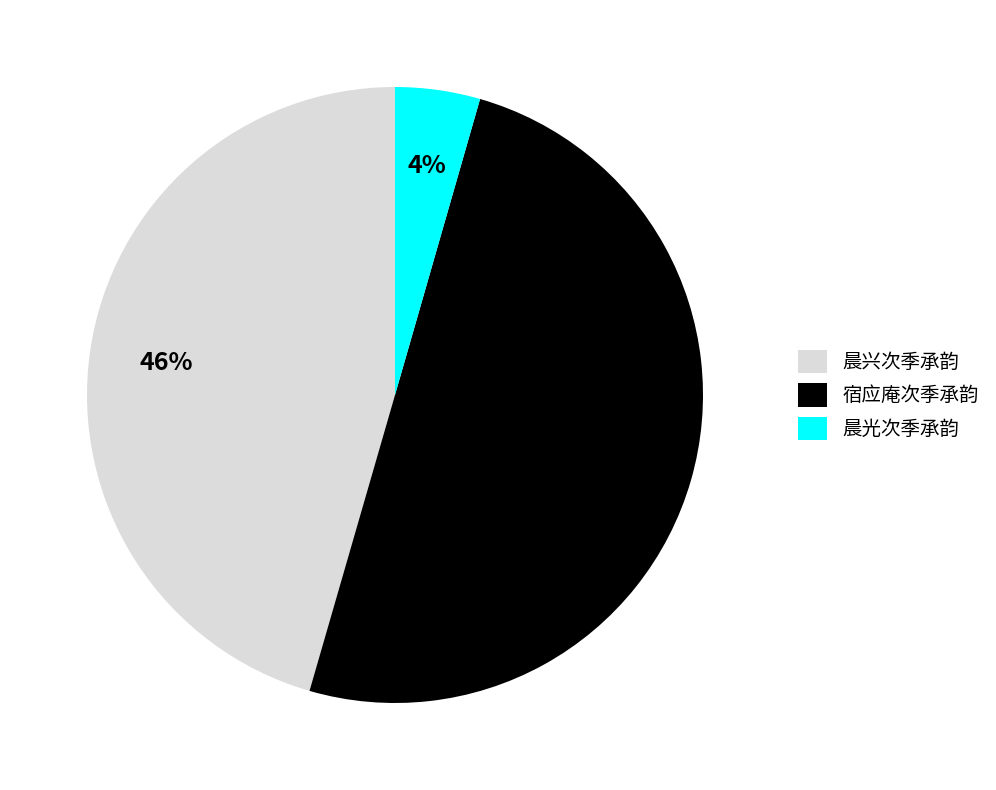

Which category has the smallest portion of the pie?

晨光次季承韵